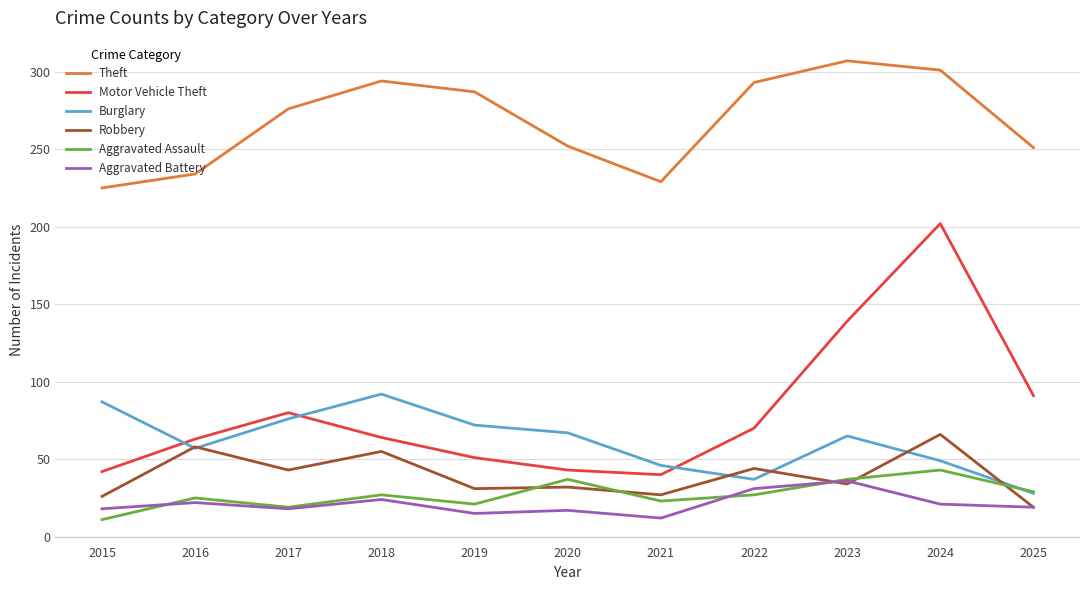

What is the highest value of the Burglary series?

92